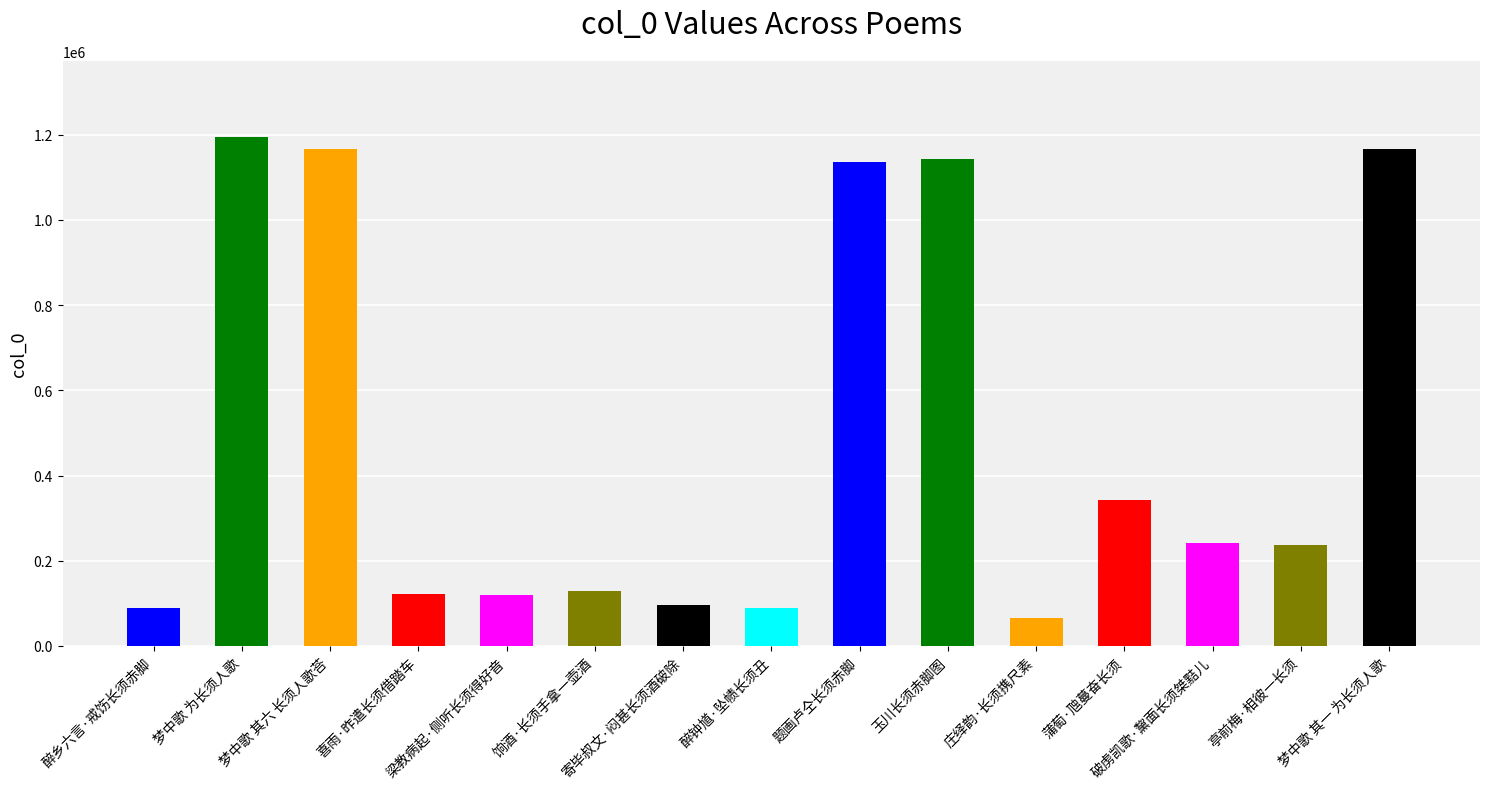

Rank the categories by value from lowest to highest.

庄绎韵·长须携尺素, 醉钟馗·坠帻长须丑, 醉乡六言·戒饬长须赤脚, 寄毕叔文·闷甚长须酒破除, 梁教病起·侧听长须得好音, 喜雨·昨遣长须借踏车, 饷酒·长须手拿一壶酒, 亭前梅·相彼一长须, 破虏凯歌·黧面长须桀黠儿, 蒲萄·虺蔓奋长须, 题画卢仝长须赤脚, 玉川长须赤脚图, 梦中歌 其一 为长须人歌, 梦中歌 其六 长须人歌荅, 梦中歌 为长须人歌